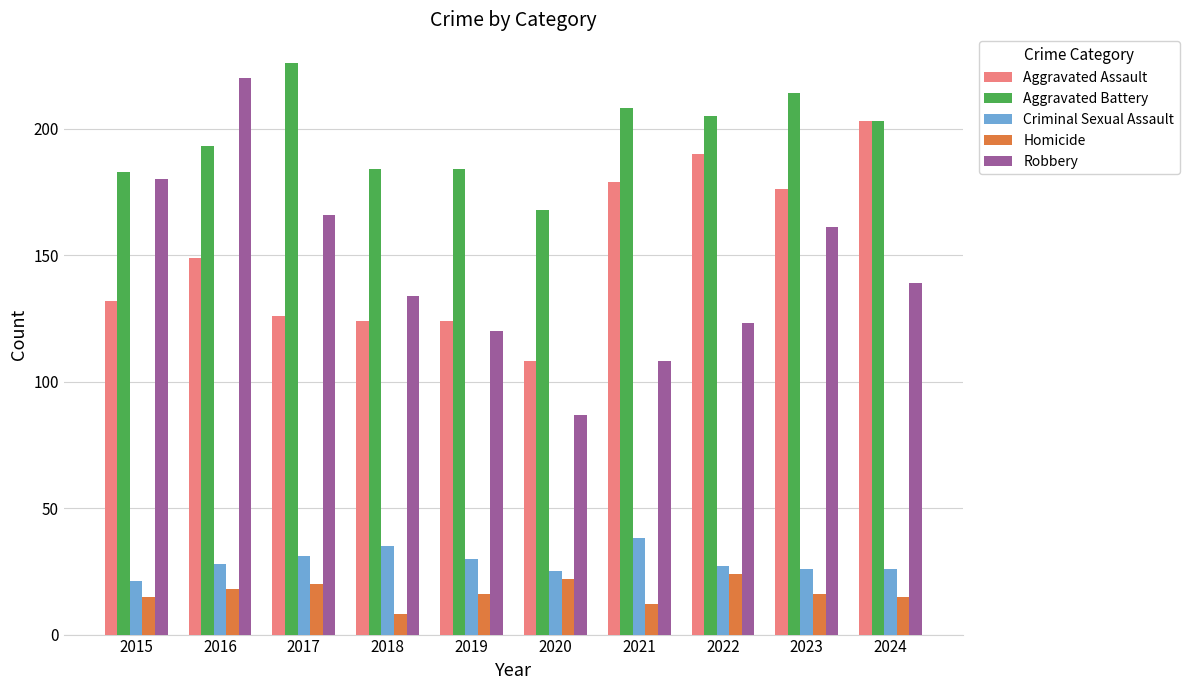

How many series are shown in this chart?

5